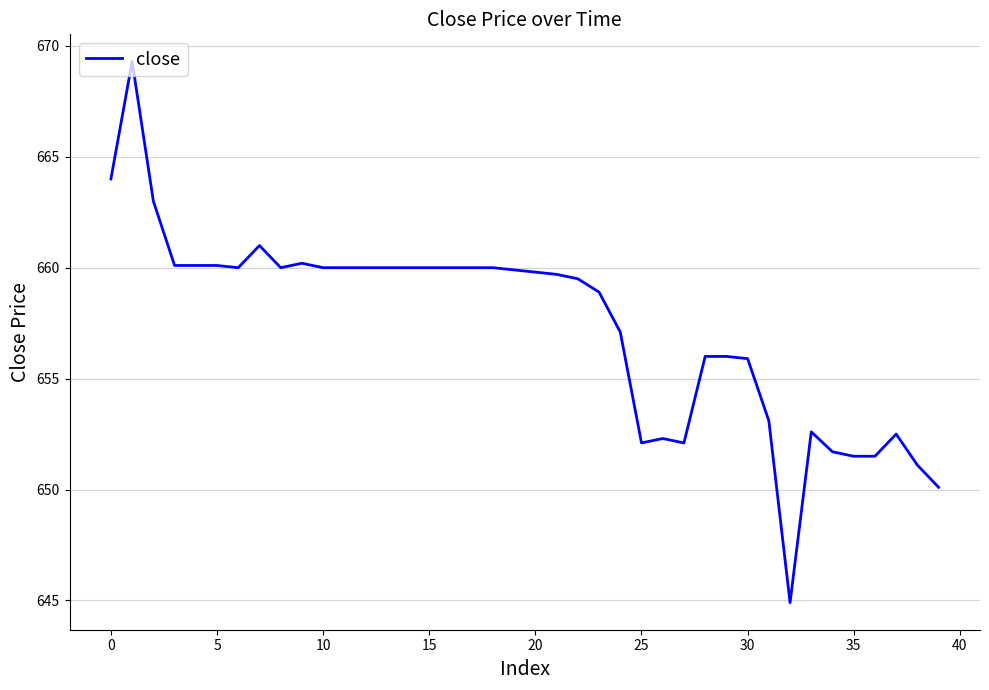

What is the minimum value shown in the chart?

644.9